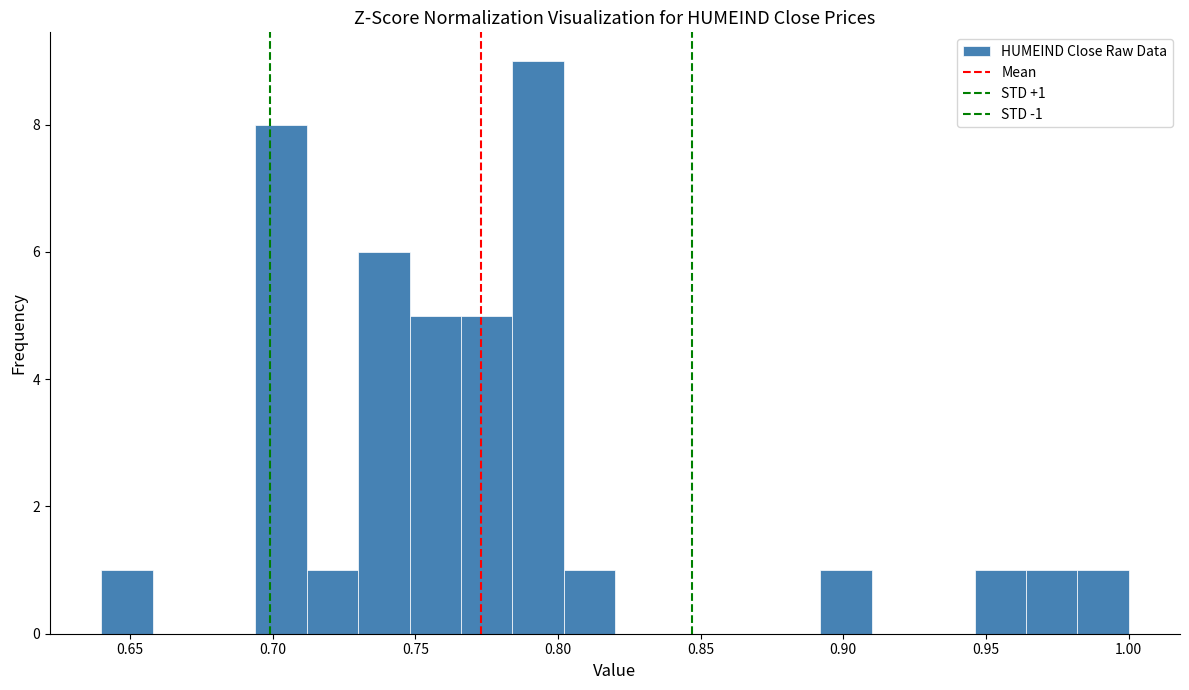

Read against the x-axis, roughly where is the centre of the tallest bar?

0.795